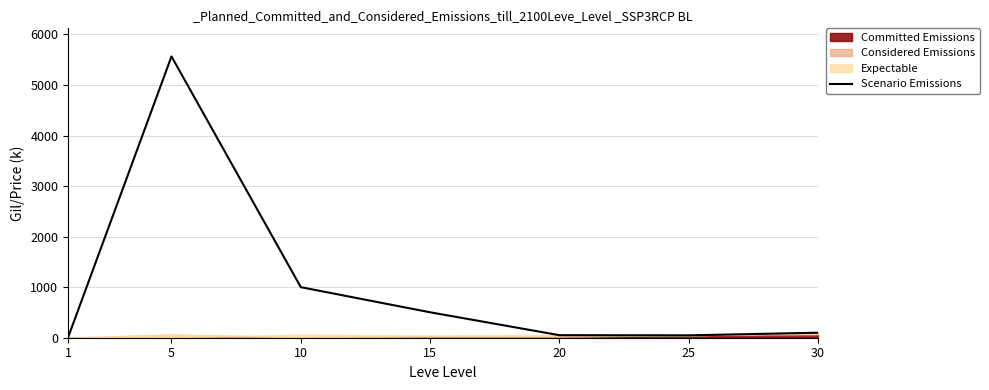

What is the change in value from 10 to 30?

-900.8